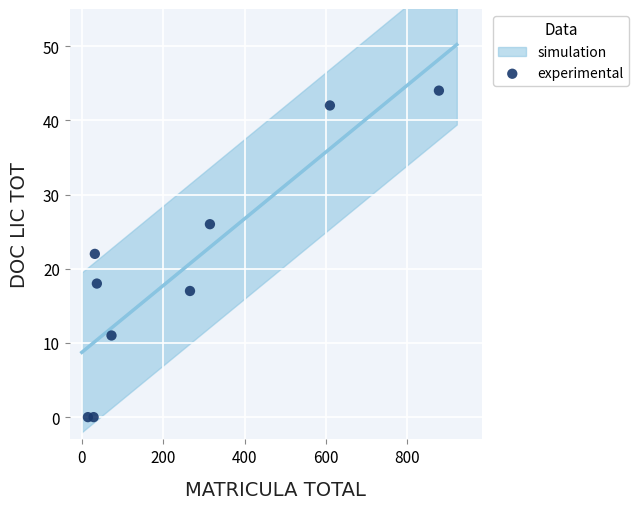

What is the average X value?

251